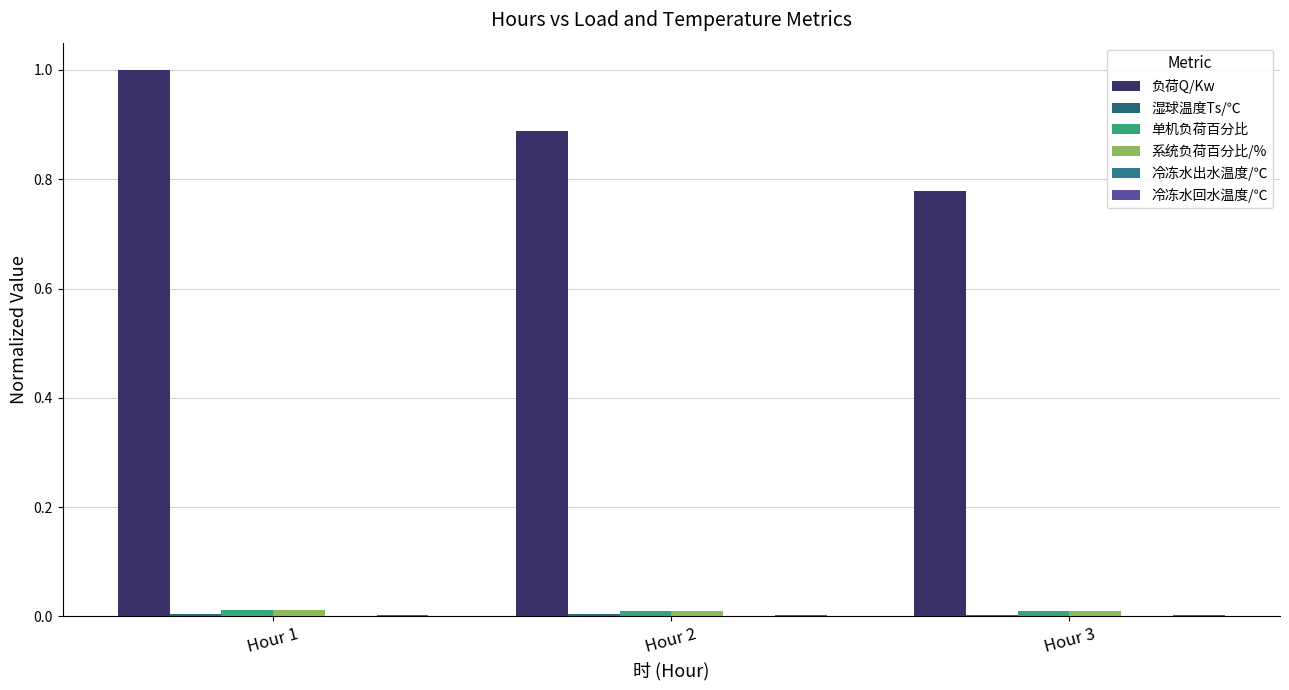

Does the chart contain stacked bars?

No